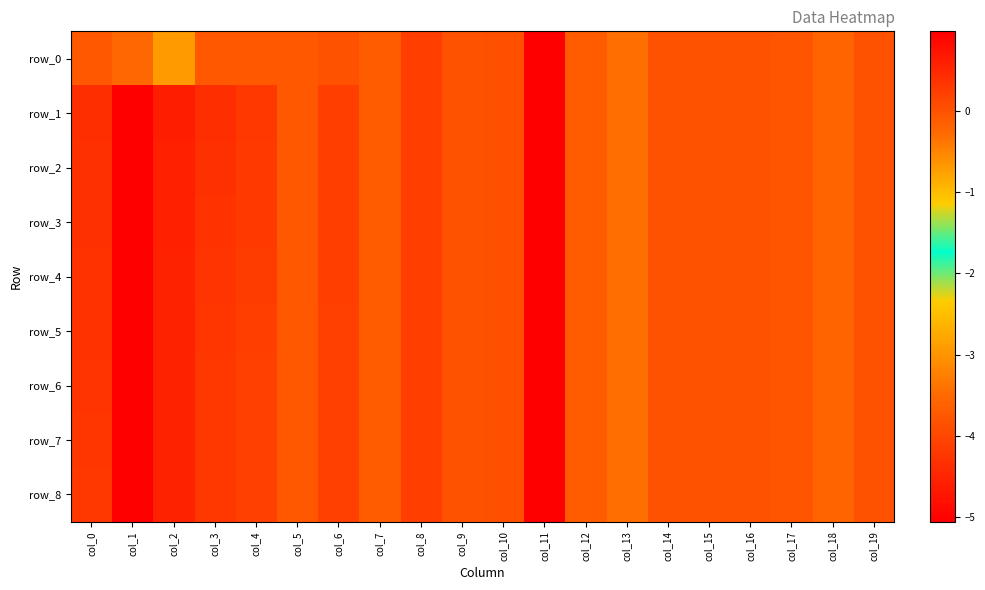

Is it true that row_0 equals -5.1 at col_11?

True